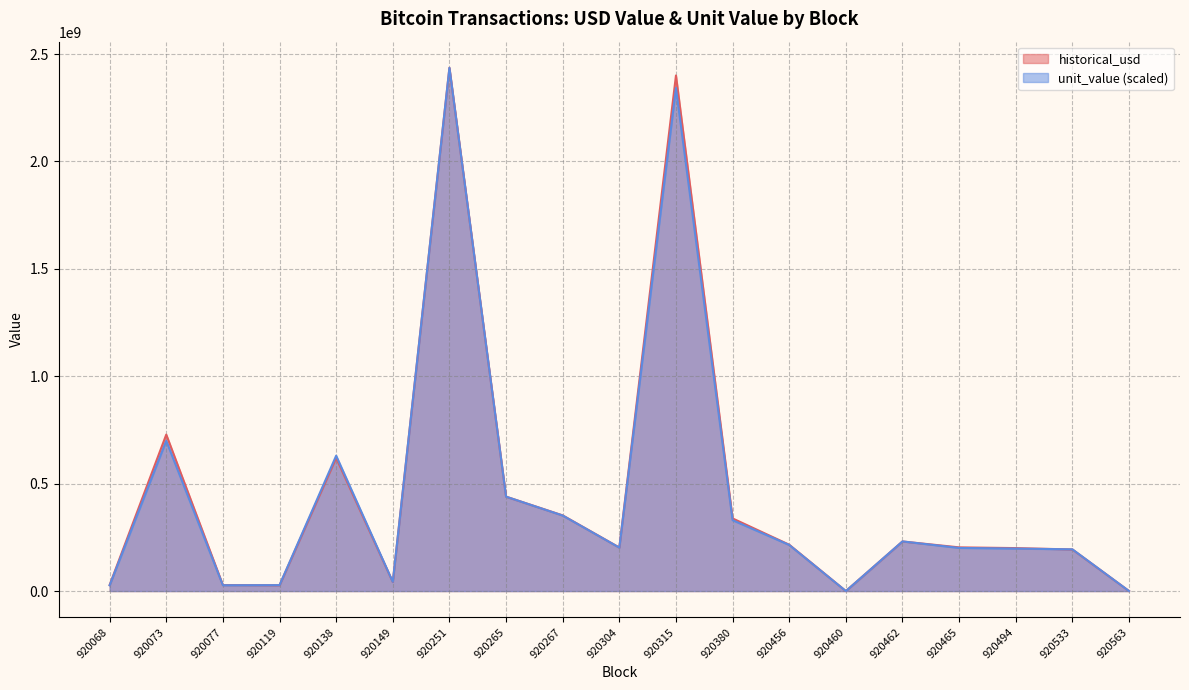

Reading left to right, extract all data points from this chart.

historical_usd: 28085282.8	728463027.1	27852017.9	26842878.4	619613802.7	41999257.9	2435952297.8	439524000.0	352313600.0	202596427.7	2400360381.8	338146809.0	215716684.0	1670.6	230876689.9	203423815.1	200045256.7	193599665.5	44285.1
unit_value: 26731854.2	699473994.3	26982382.9	27472452.2	630253347.9	42720641.2	2435952297.8	439524073.8	351619259.0	202197556.1	2342335867.7	329972698.4	214615210.0	2197.6	231154500.9	200763608.8	197785833.2	194235577.5	43952.4